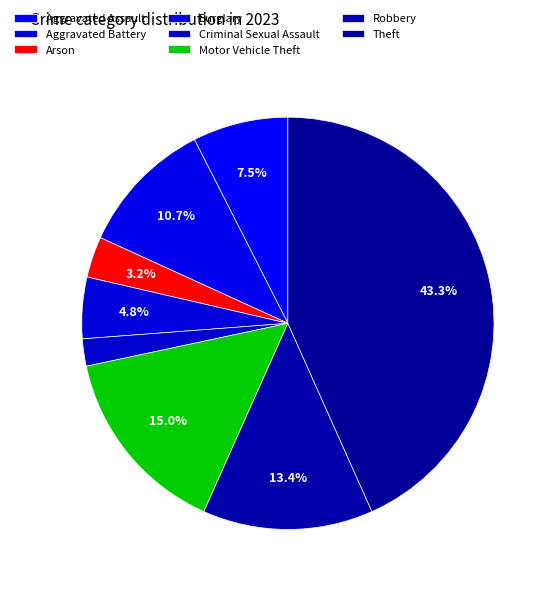

Combined, what portion of the pie is Arson and Criminal Sexual Assault?

5.3%